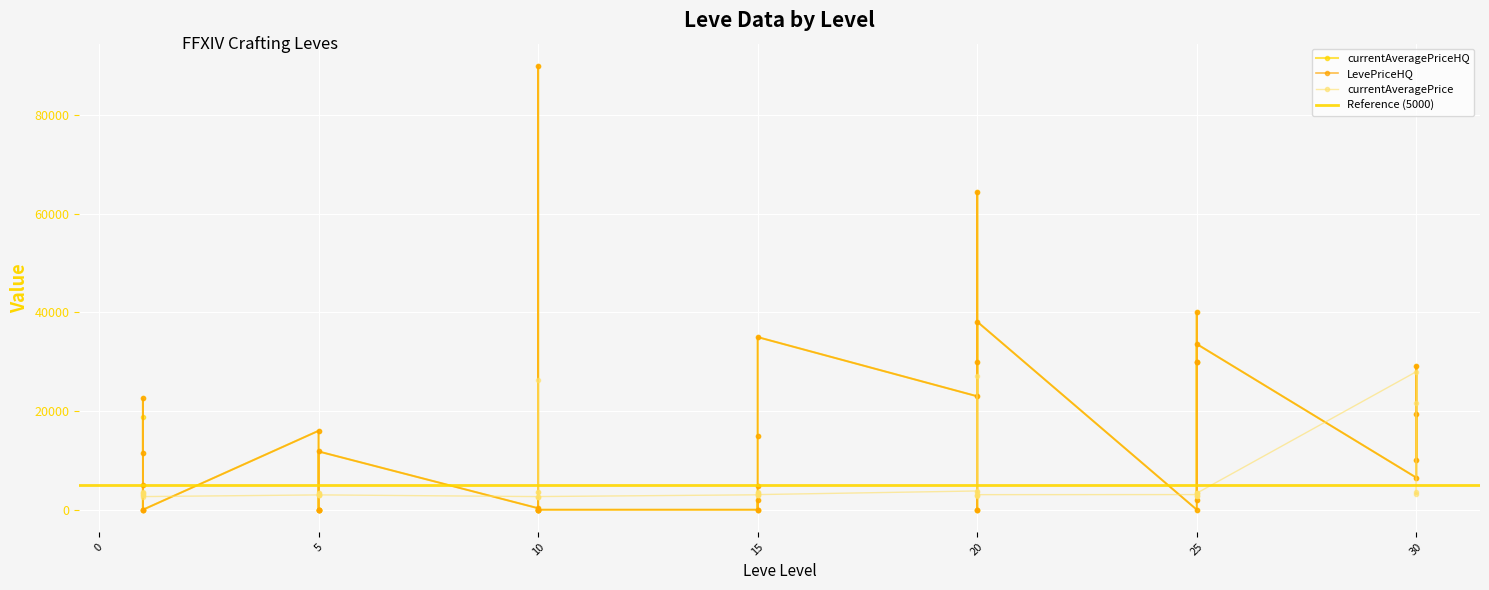

What is the spread (max minus min) of values at 5?

13005